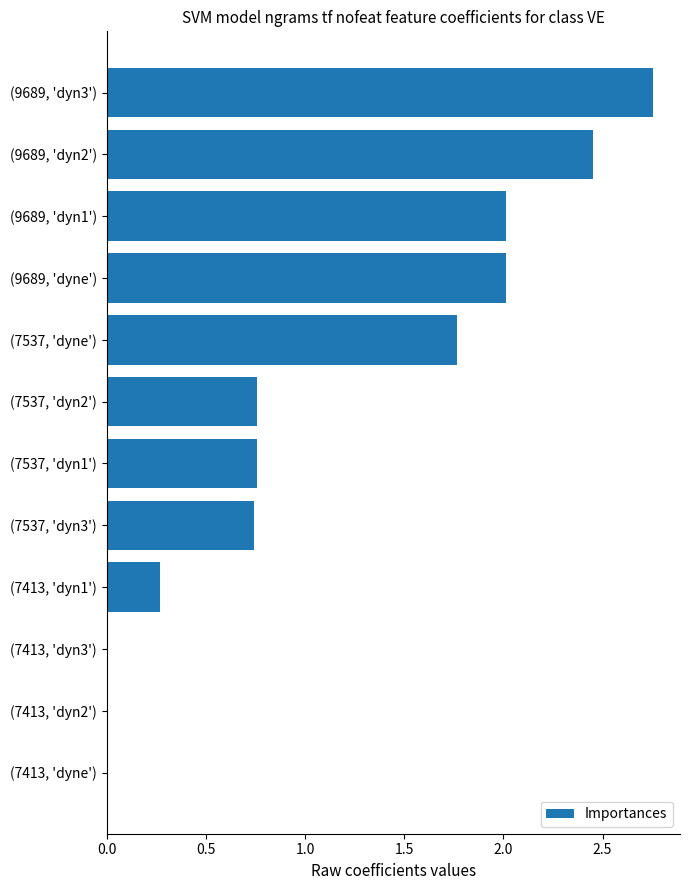

Which has a higher value, (7537, 'dyn2') or (9689, 'dyn3')?

(9689, 'dyn3')